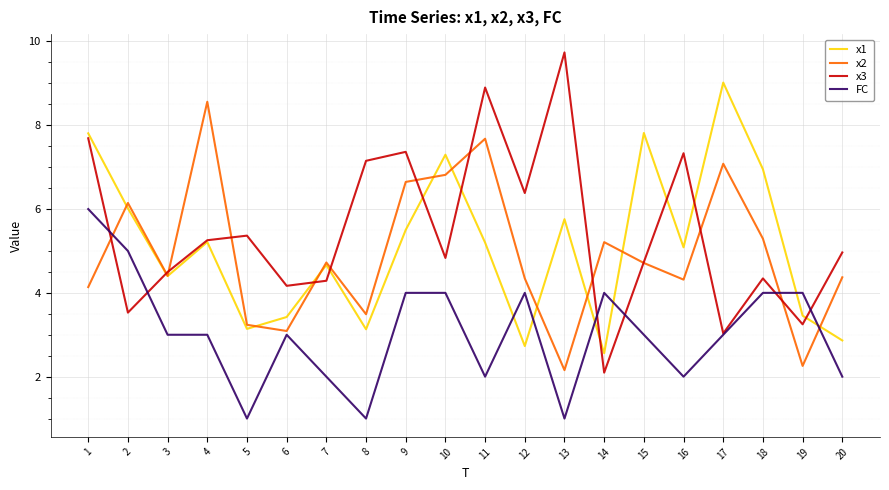

Count the number of data series in this chart.

4